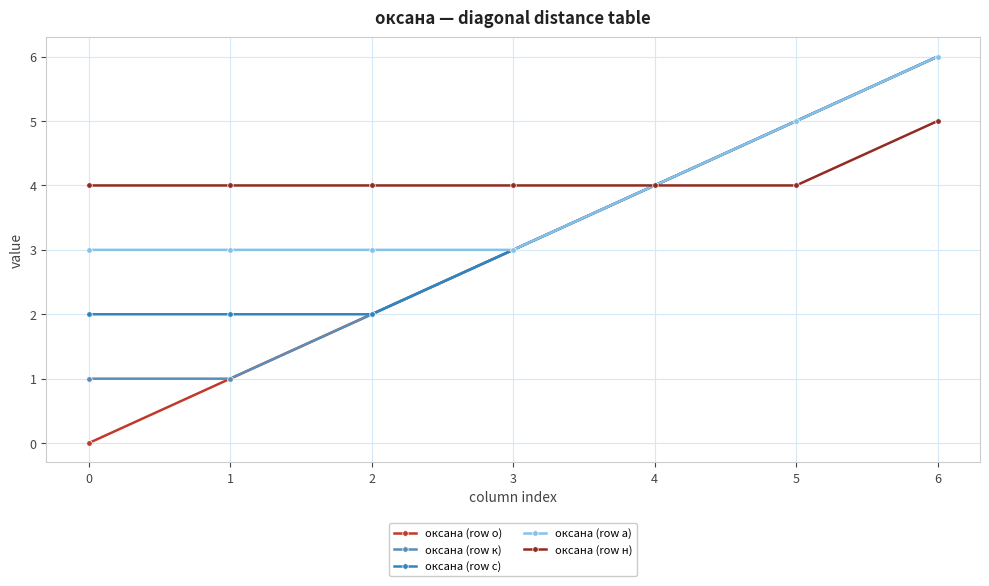

True or false: оксана (row о) has more than 2 points higher than both neighbors.

False